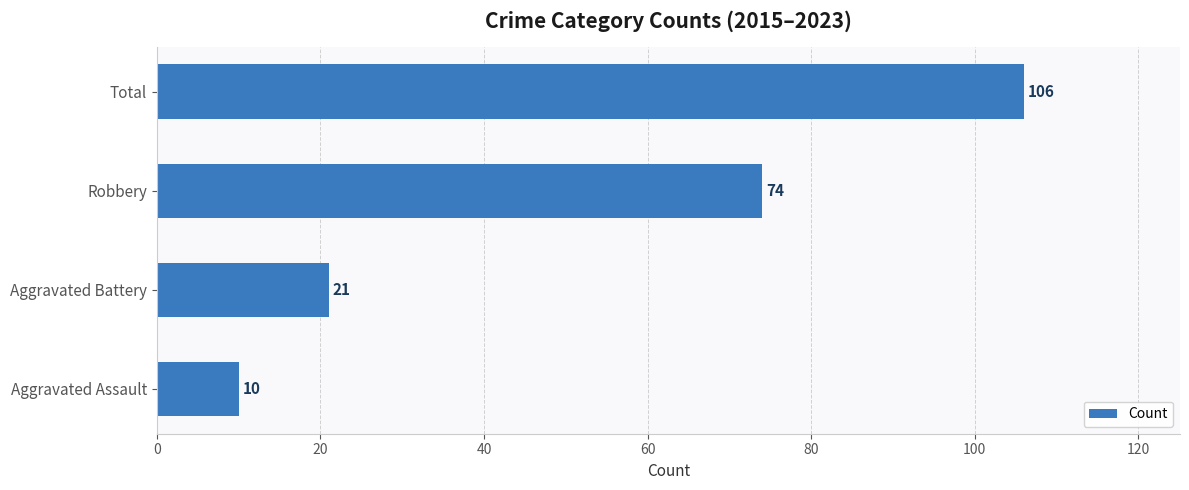

Which category has the highest value across all series?

Total